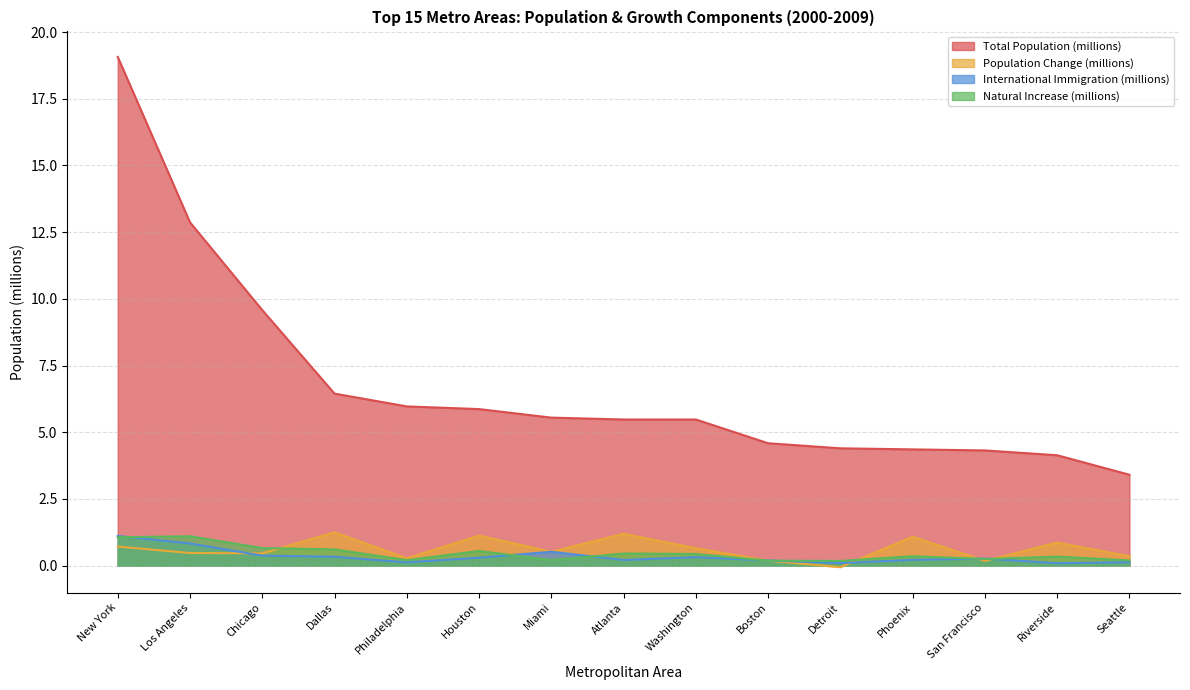

What is the difference between the highest and lowest values at Riverside?

4.0